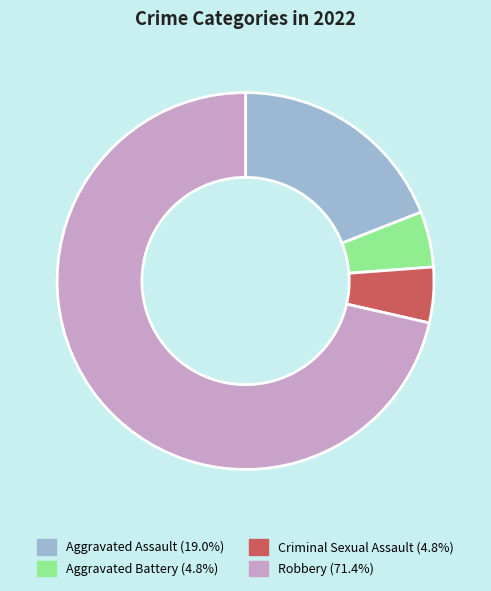

What is the majority slice?

Robbery